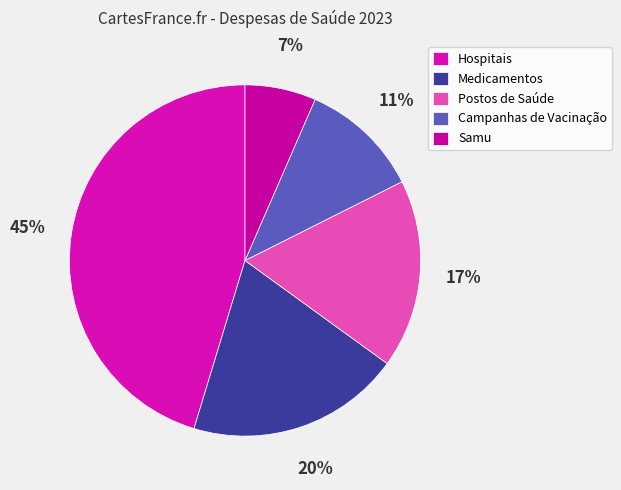

How many segments does this pie chart have?

5